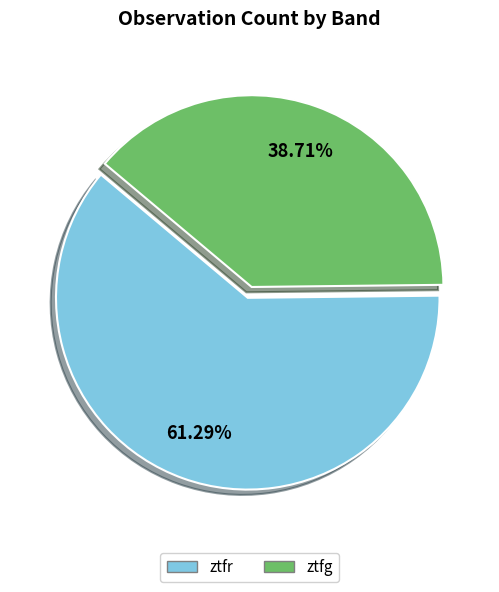

How much of the chart is everything except ztfr?

38.7%